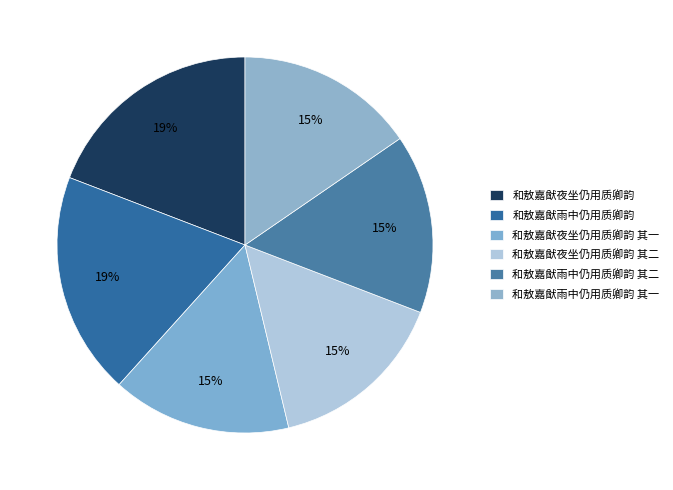

Combined, do 和敖嘉猷雨中仍用质卿韵 and 和敖嘉猷雨中仍用质卿韵 其二 account for over 50%?

No